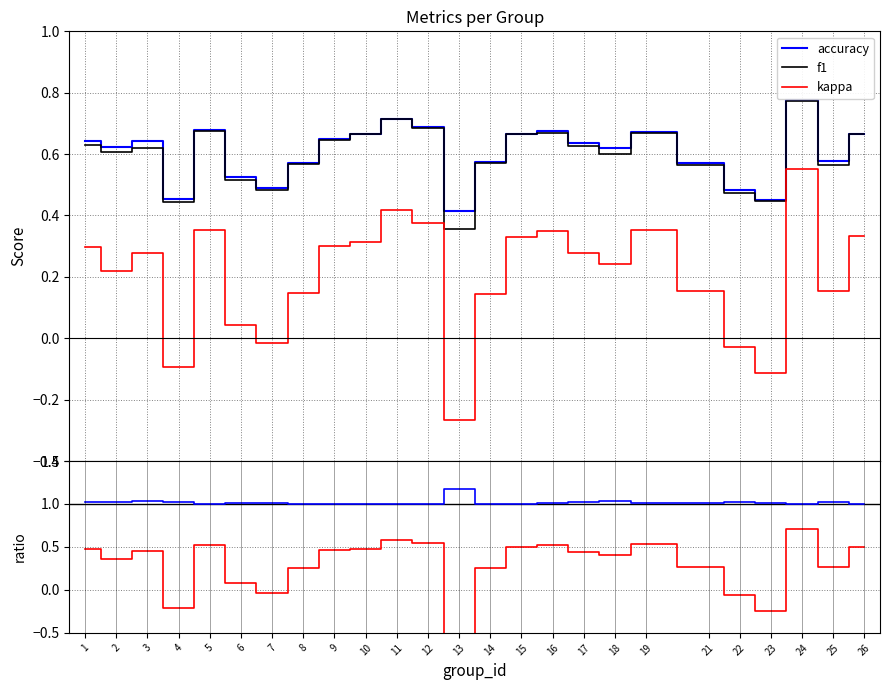

Is it true that accuracy equals 0.3 at 15?

False